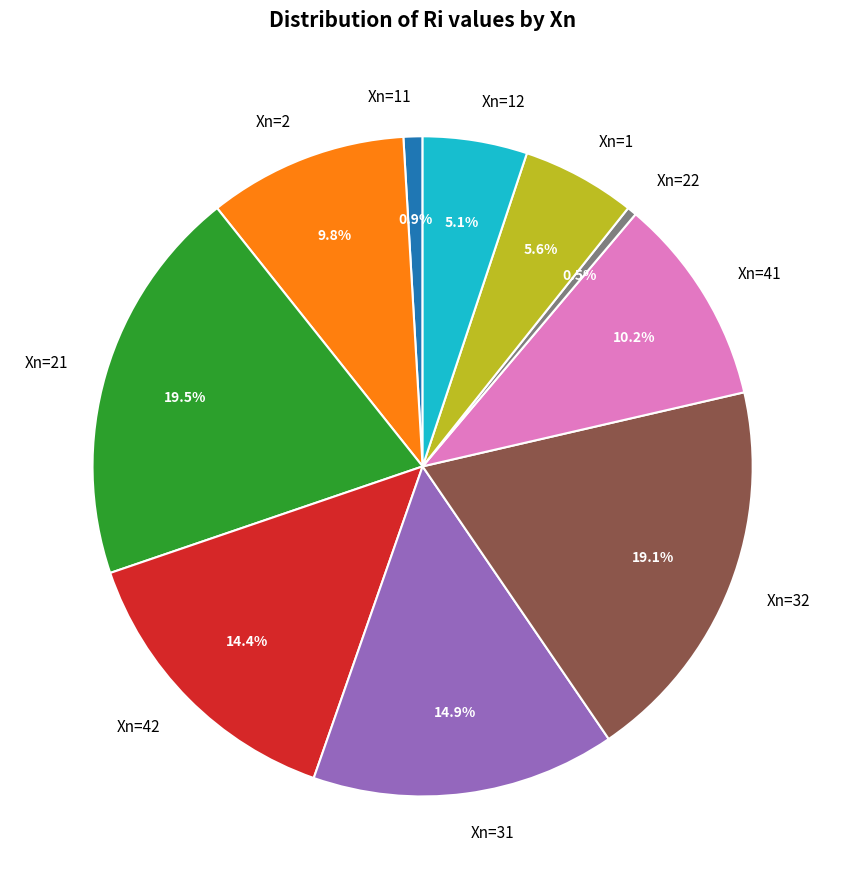

Count the number of slices in the pie.

10